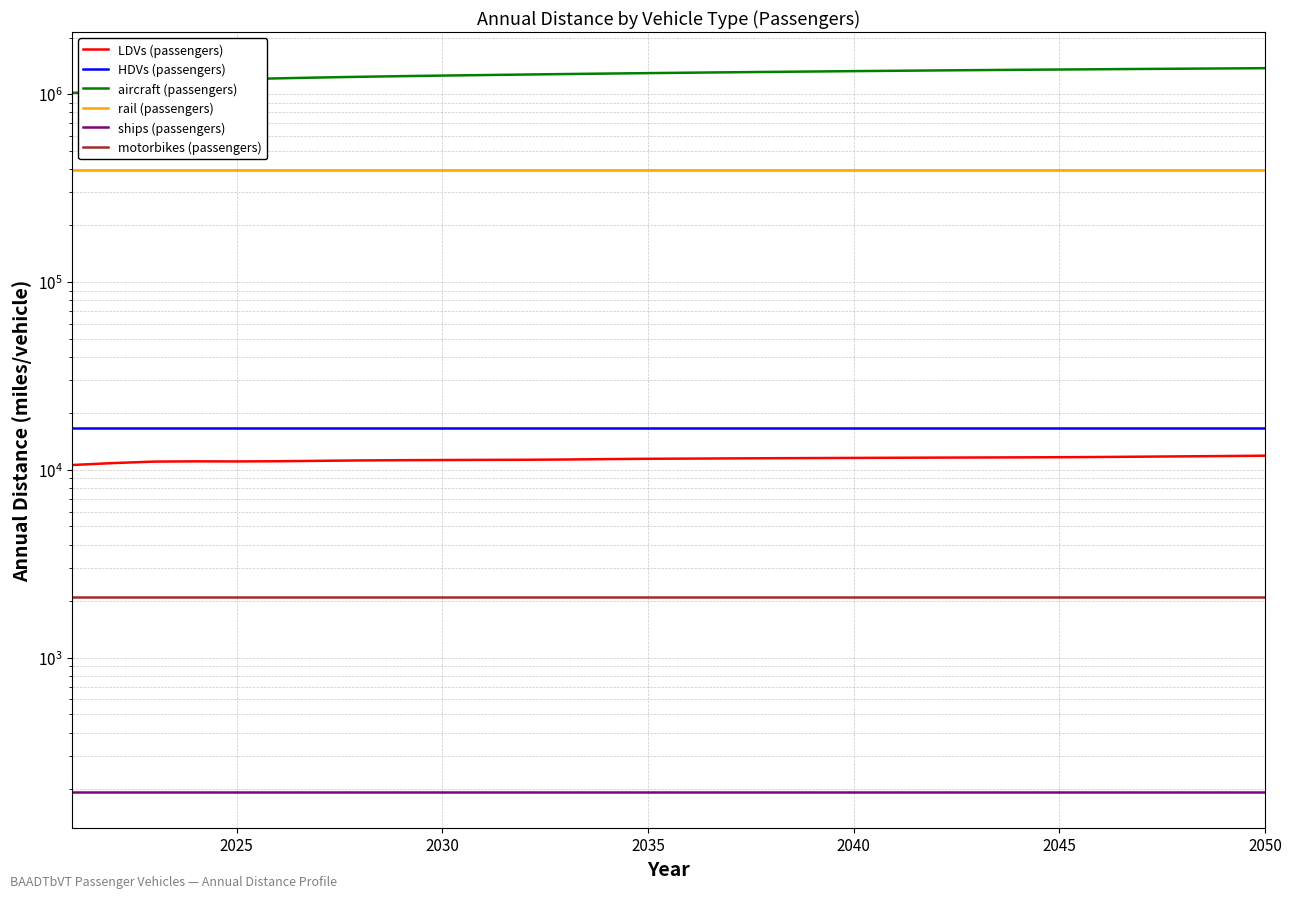

True or false: motorbikes (passengers) has more than 1 points higher than both neighbors.

False